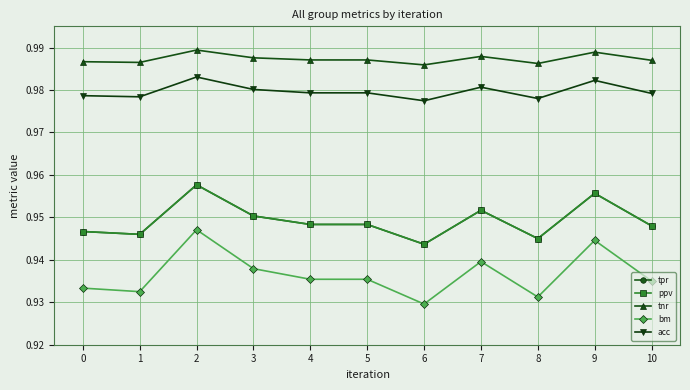

How many lines are shown in the chart?

5